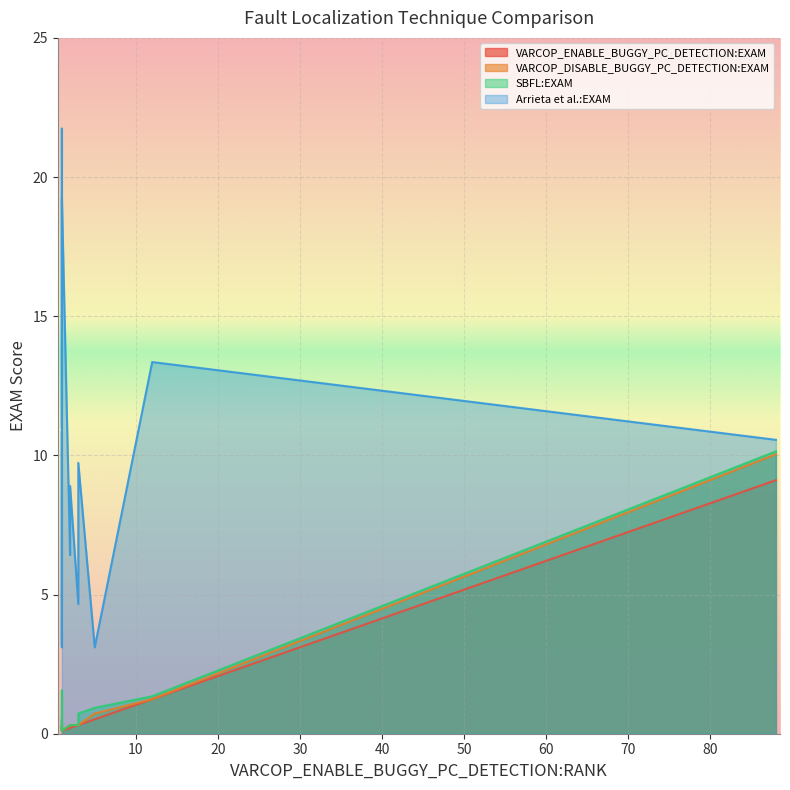

What is the difference between the second highest and minimum values in the VARCOP_ENABLE_BUGGY_PC_DETECTION:EXAM series?

1.1